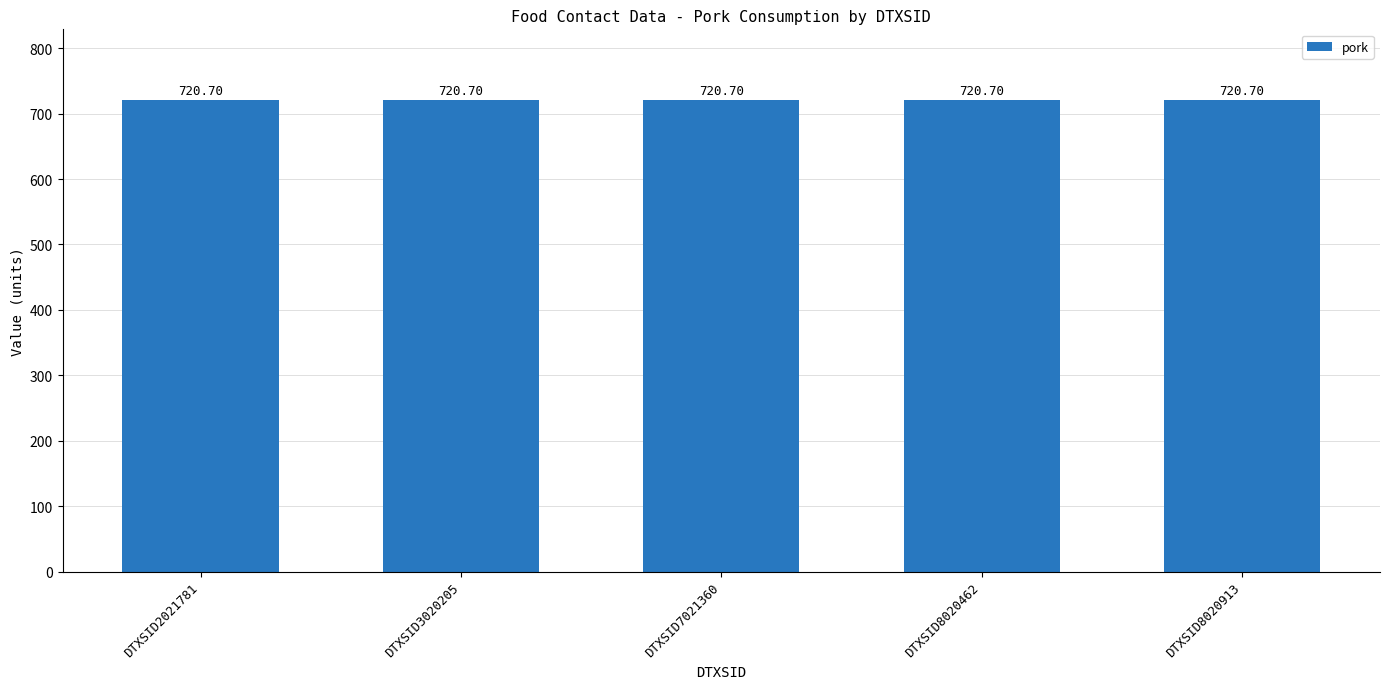

Are the bars grouped side by side (vs. stacked)?

Yes